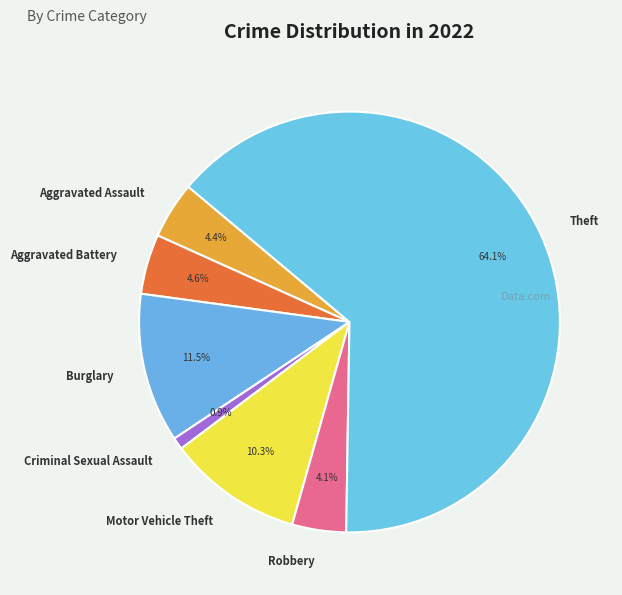

Which has a higher value, Aggravated Battery or Theft?

Theft